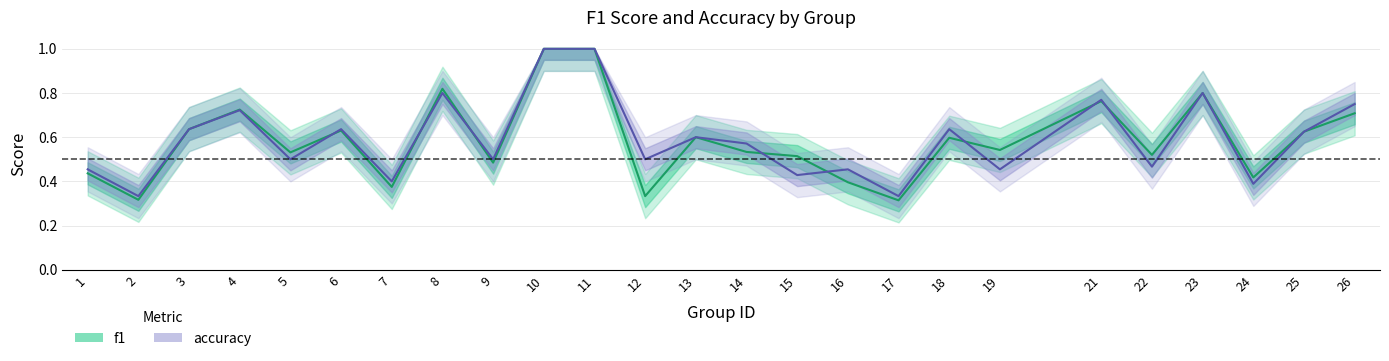

How many interior local peaks does the f1 series have?

7